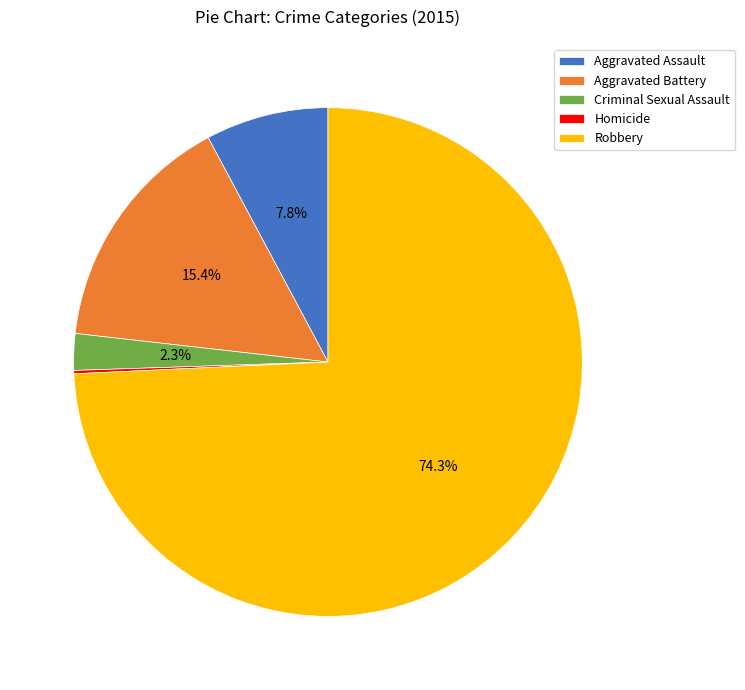

Does Robbery represent more than half of the total?

Yes